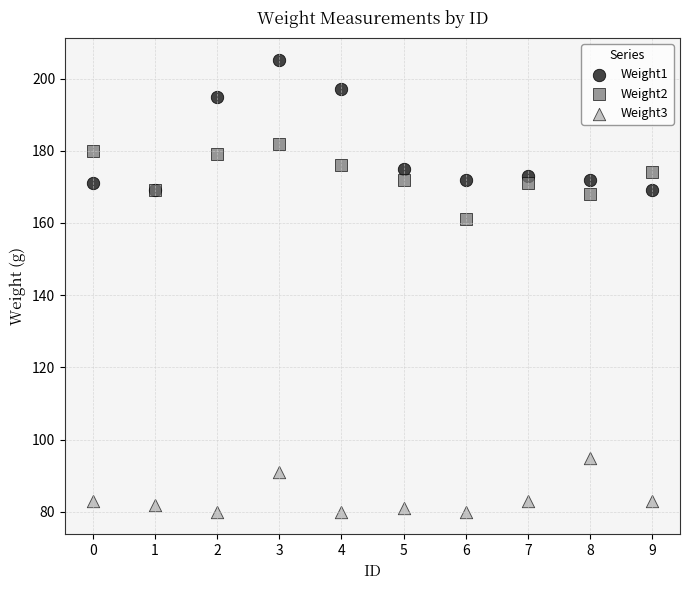

Which series reaches the maximum Y coordinate?

Weight1